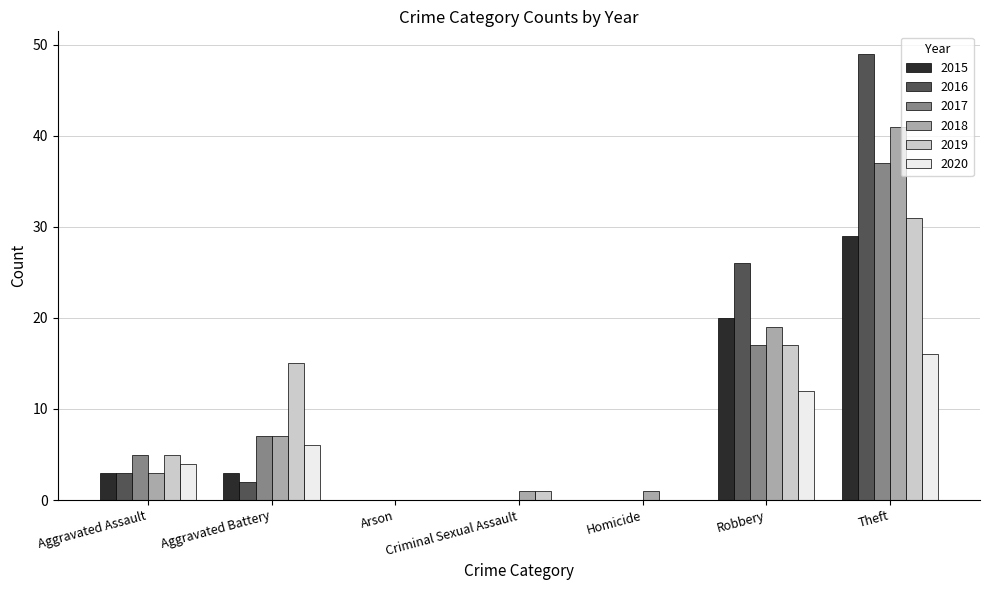

What is the maximum value shown in the chart?

49